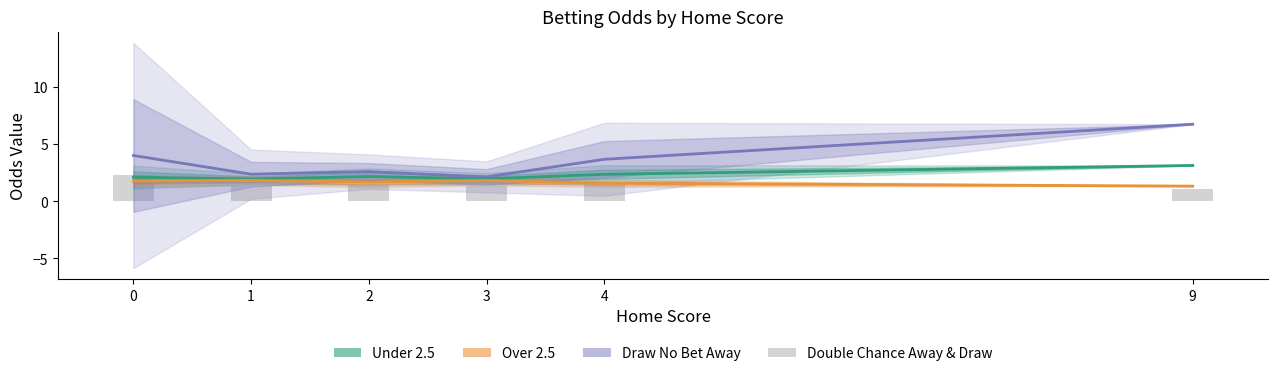

Is it true that Double Chance Away & Draw equals 1.1 at 9?

True